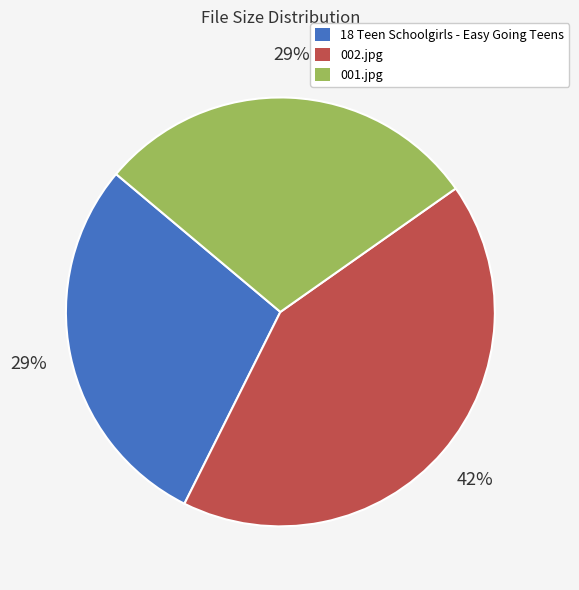

Combined, do 001.jpg and 002.jpg account for over 50%?

Yes